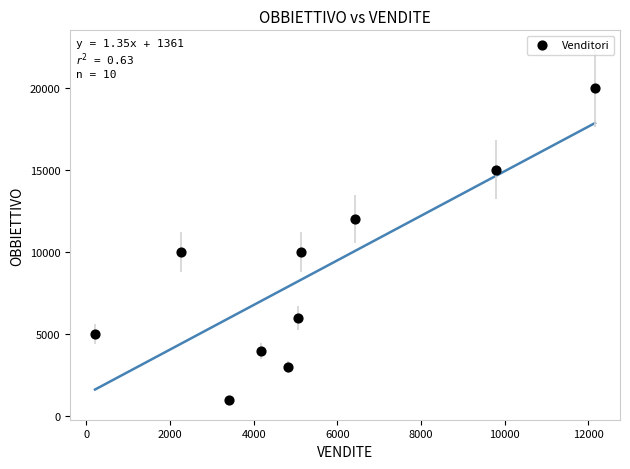

What is the average Y value?

8600